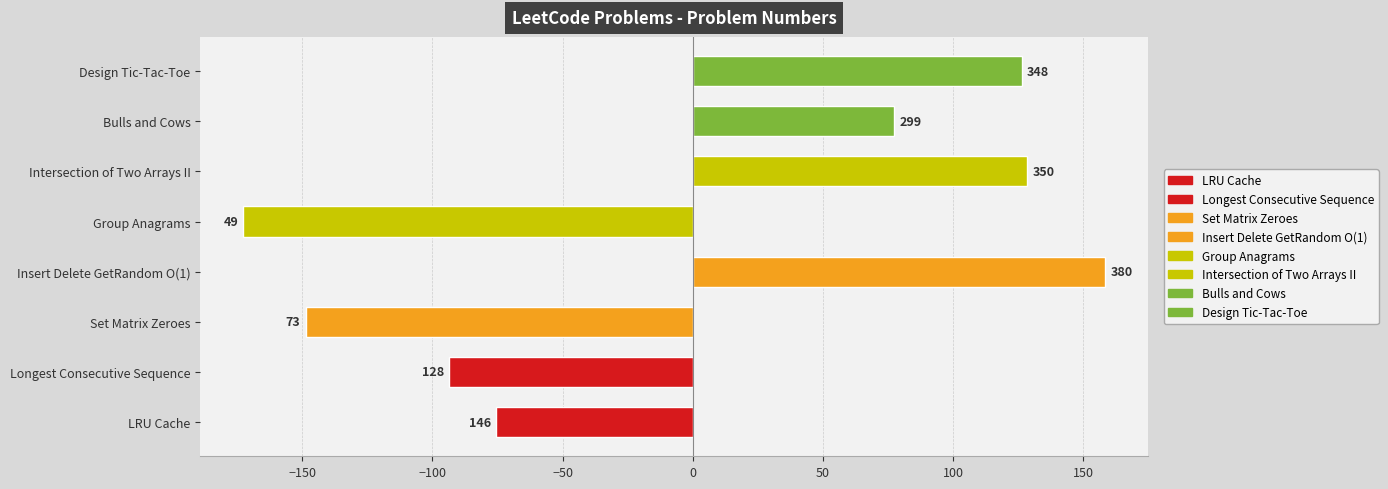

Does the chart contain stacked bars?

No